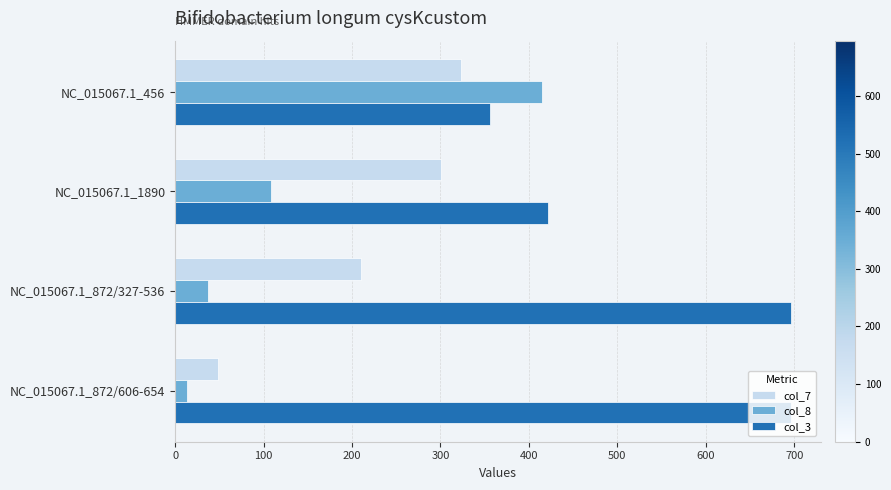

Is it true that col_7 equals 210.0 at NC_015067.1_872/327-536?

True